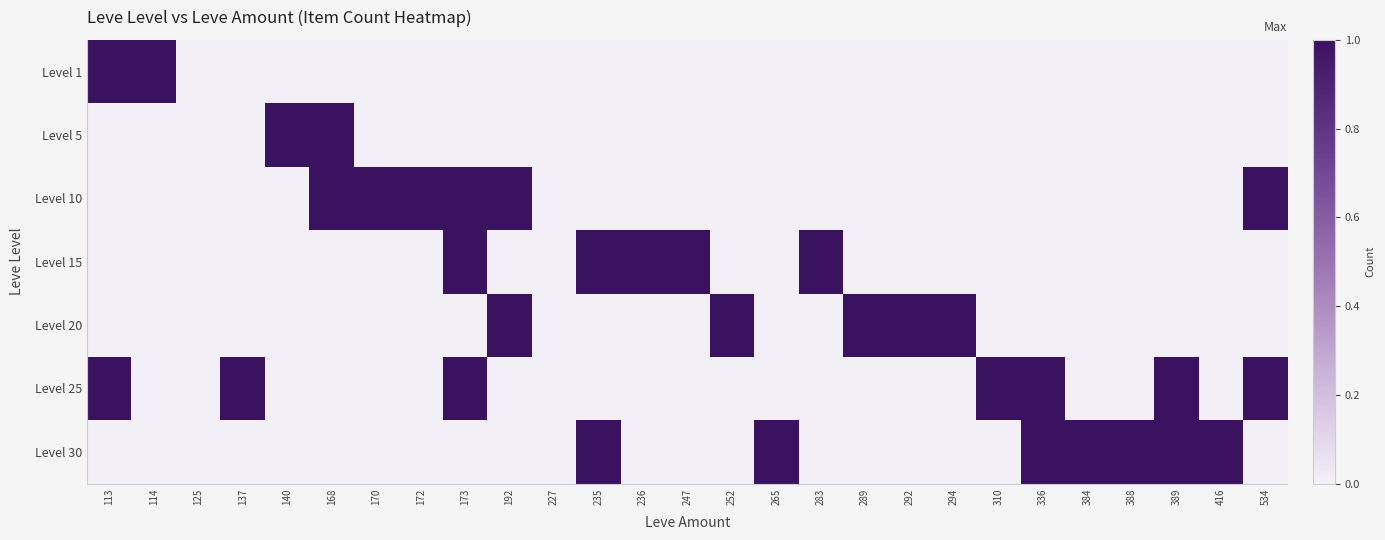

Rank the series at 292 from lowest to highest value.

Level 1, Level 5, Level 10, Level 15, Level 25, Level 30, Level 20